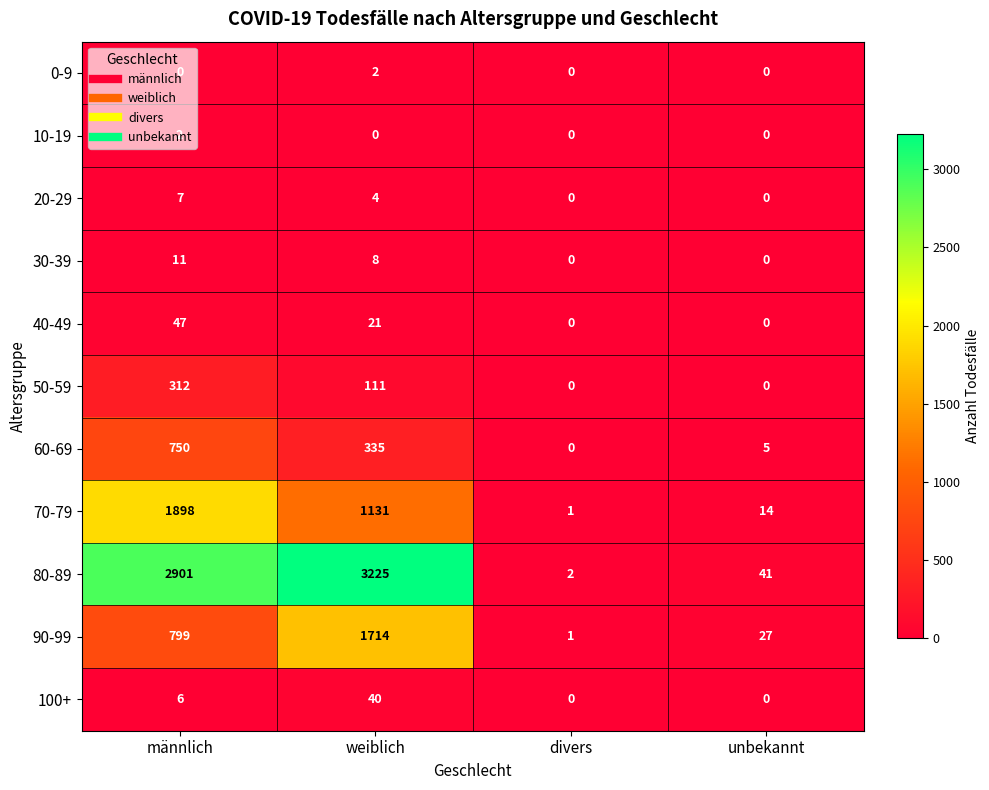

How many data points does each series have?

4